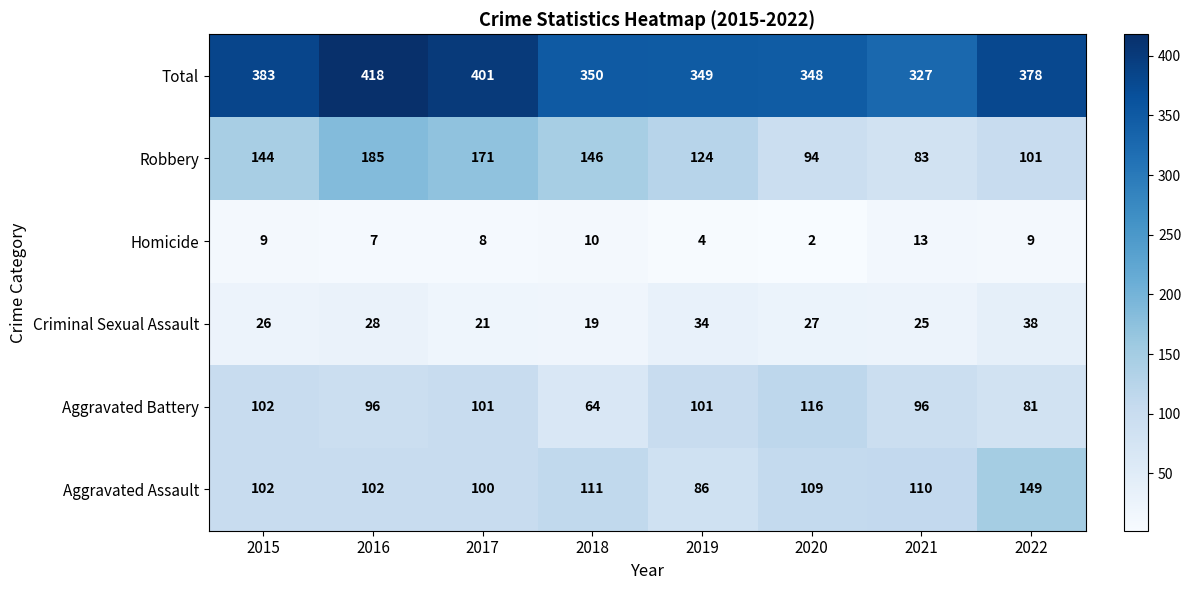

What is the difference between the highest and lowest values at 2017?

393